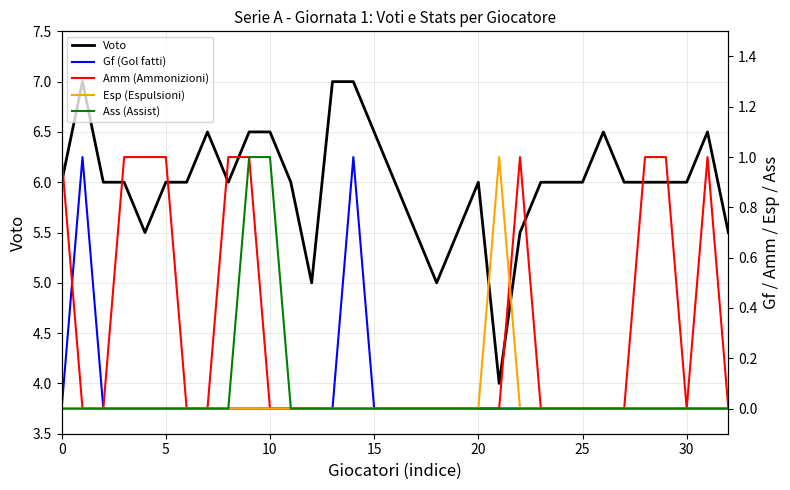

What is the sum of all Esp (Espulsioni) values?

1.0